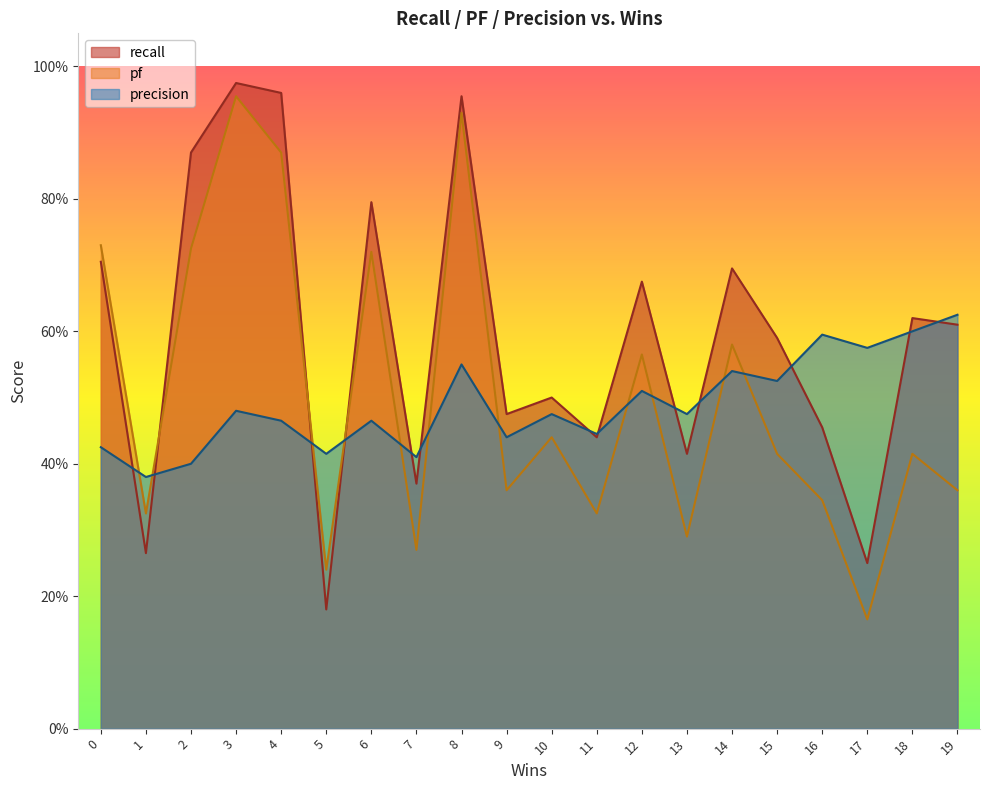

What is the difference between the maximum and second lowest values in the recall series?

0.7